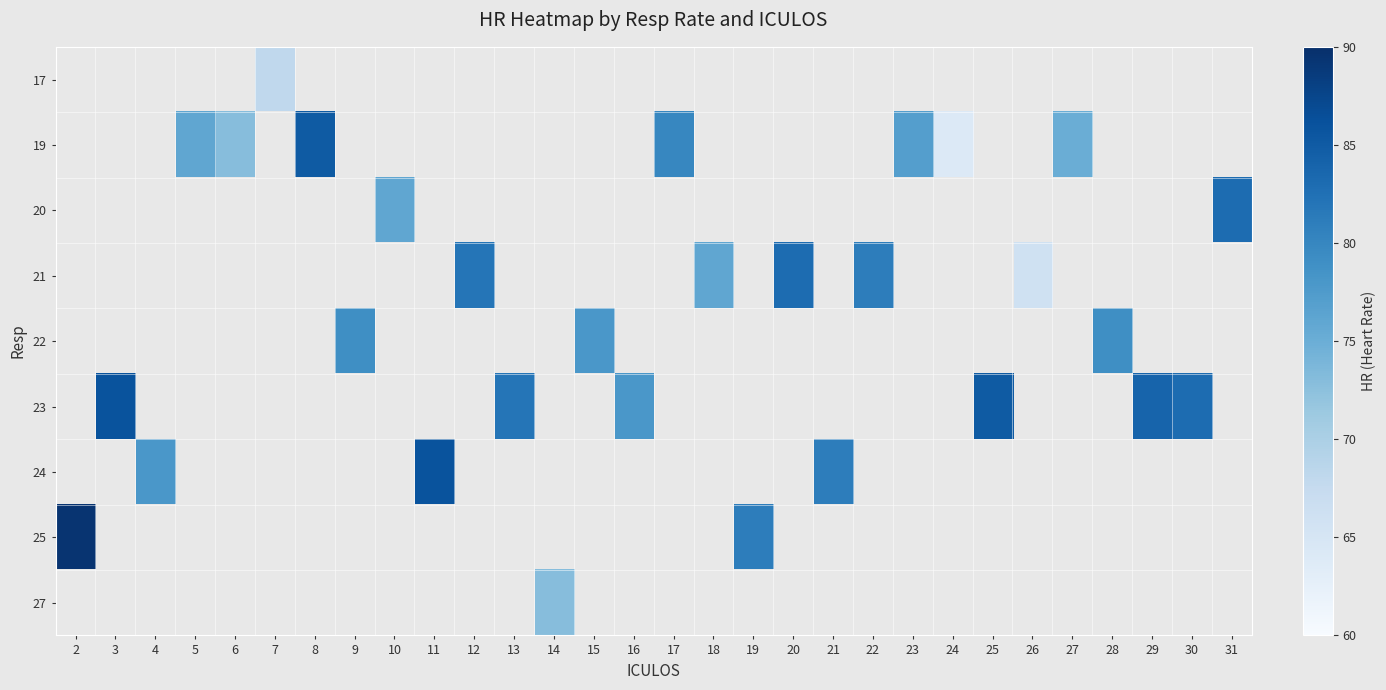

Is the value of 25 at 3 greater than the value of 22 at 7?

No